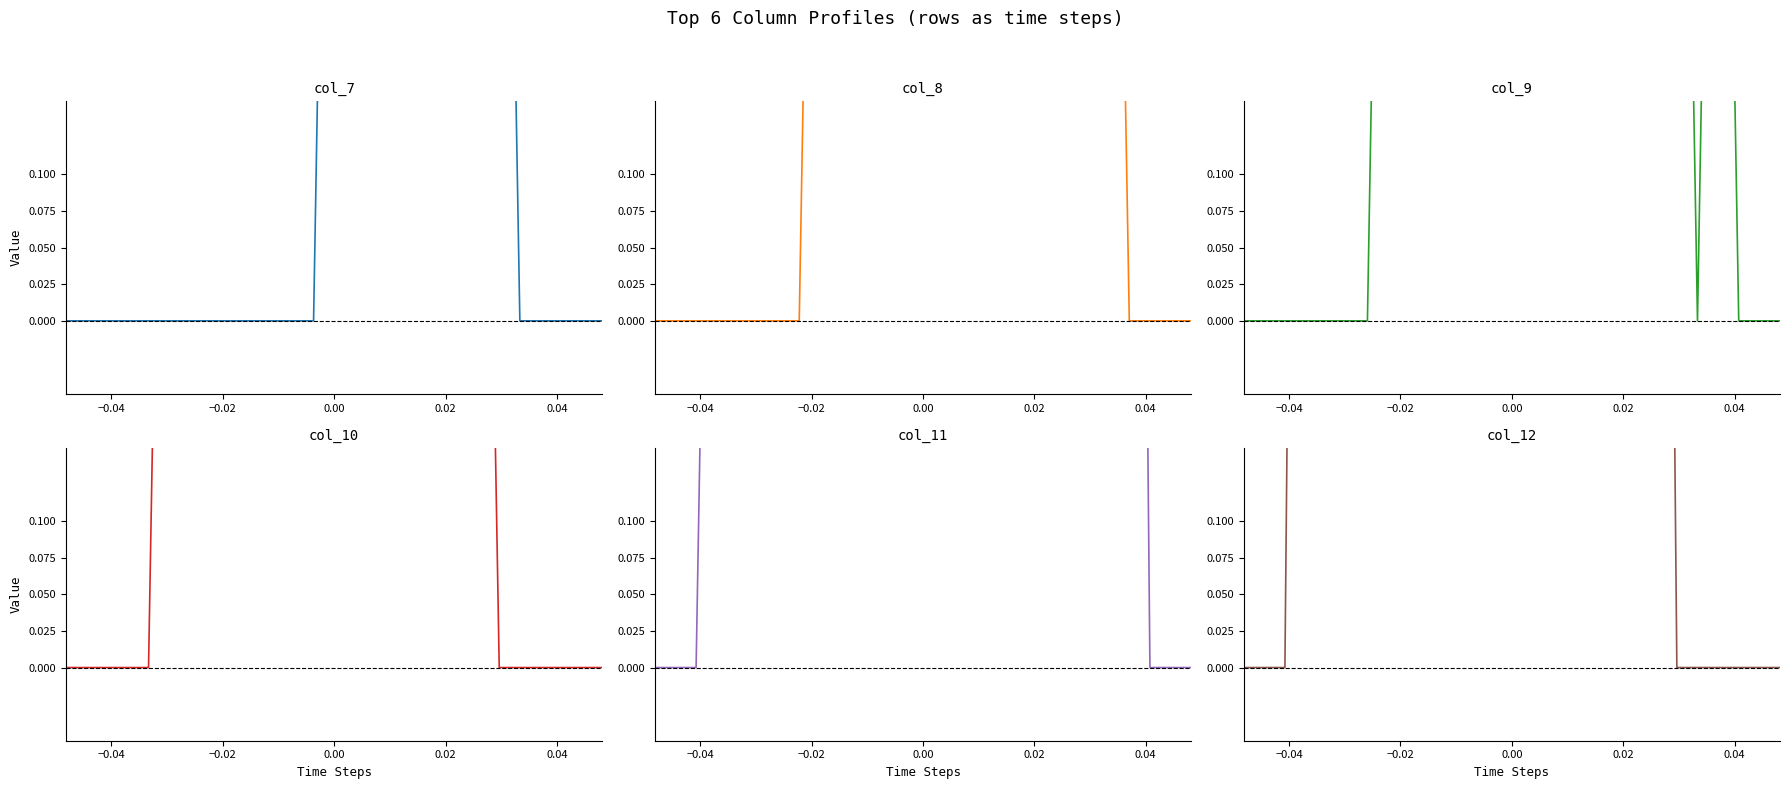

How many lines are shown in the chart?

6